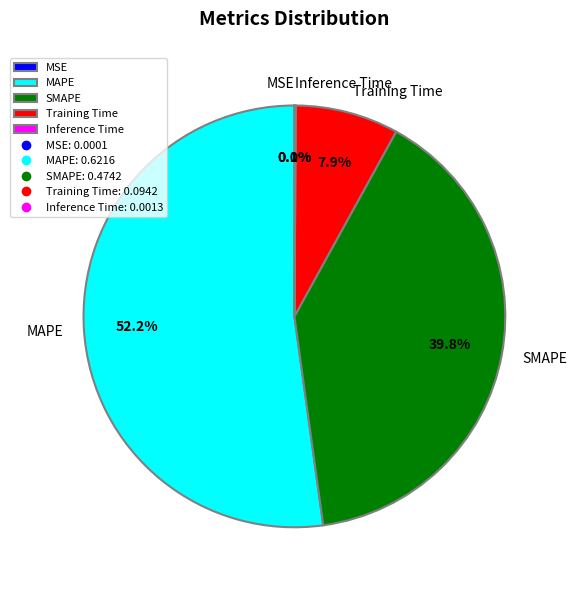

Which slice is the largest?

MAPE